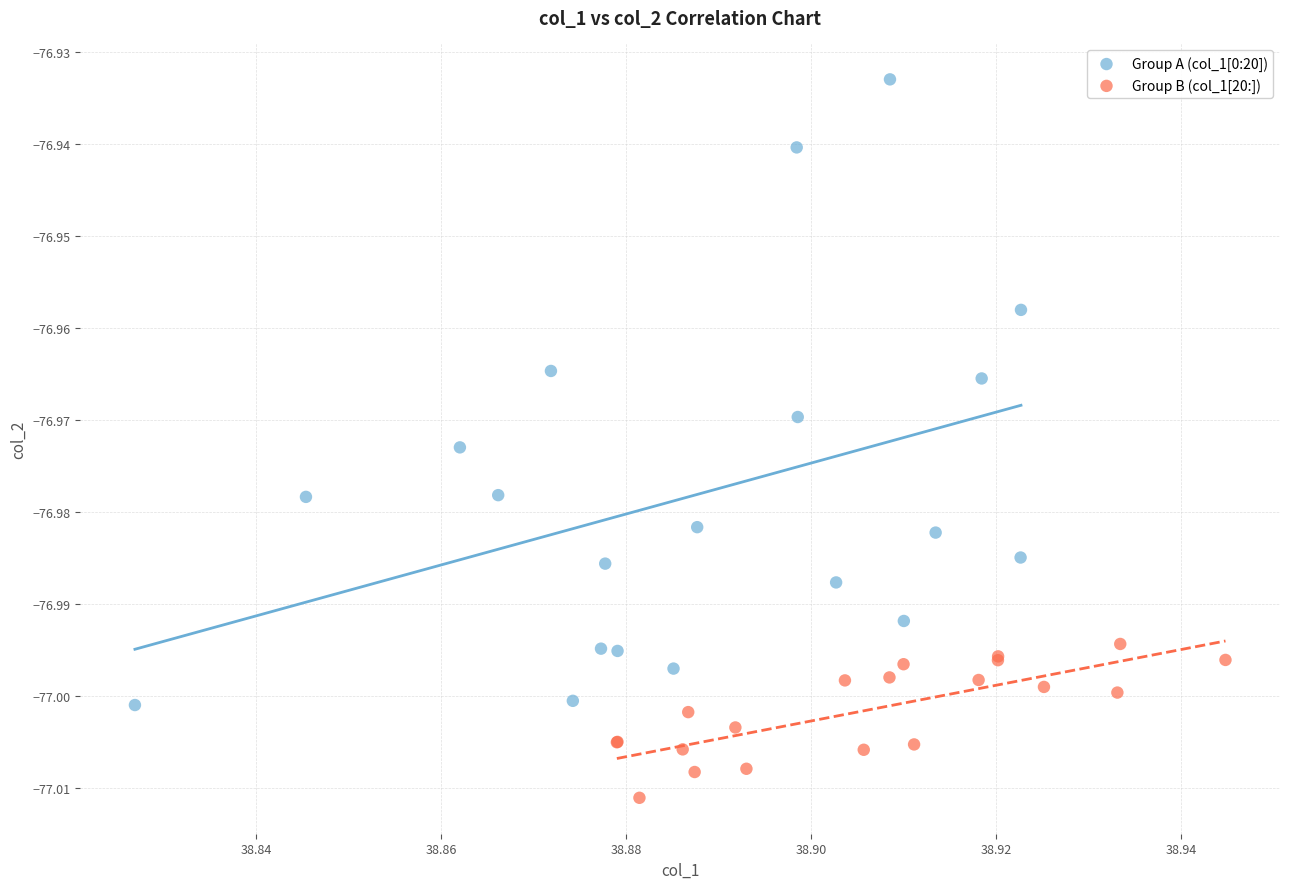

Which series has the largest Y range (max minus min)?

Group A (col_1[0:20])